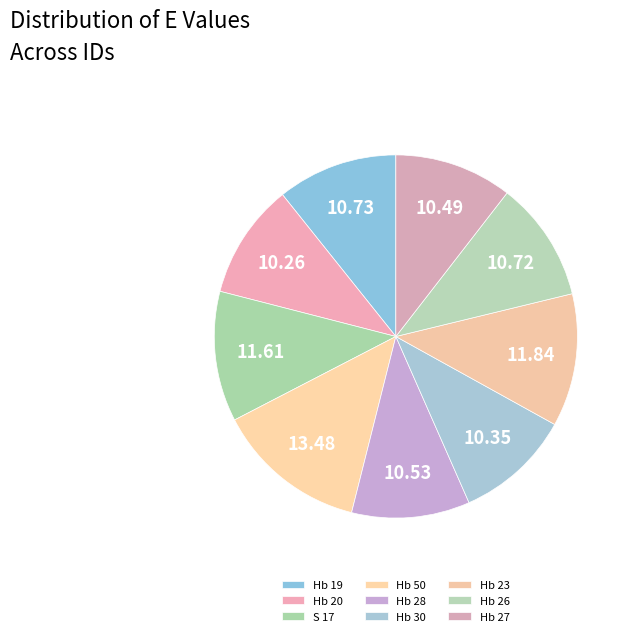

Rank the categories by value from lowest to highest.

Hb 20, Hb 30, Hb 27, Hb 28, Hb 26, Hb 19, S 17, Hb 23, Hb 50